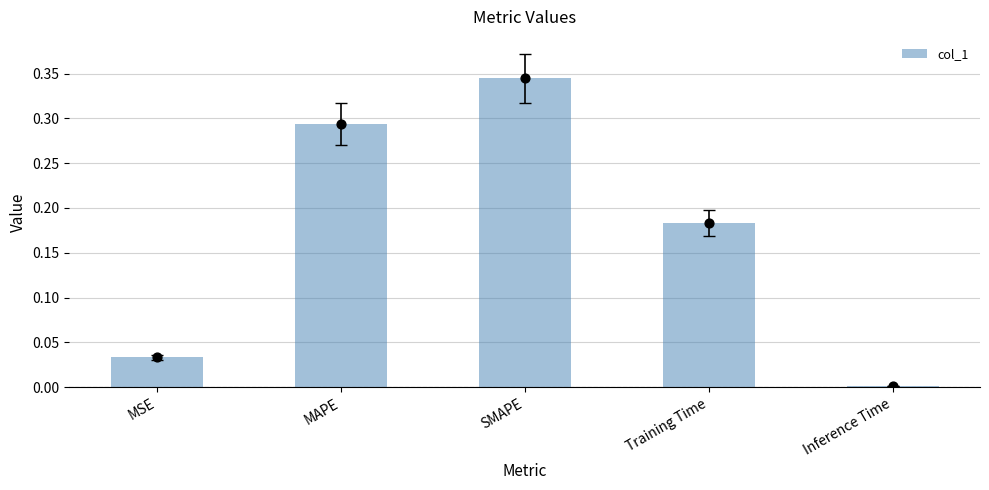

Between Inference Time and Training Time, which is larger?

Training Time